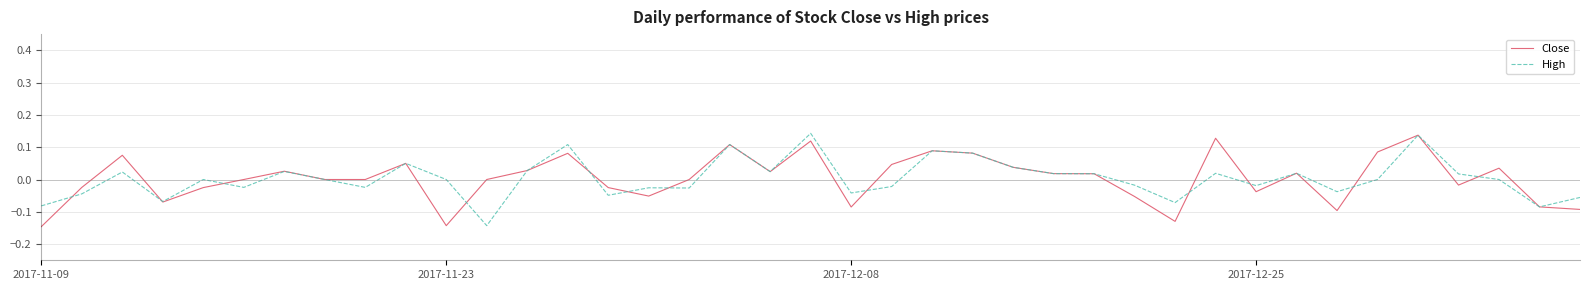

Does the chart have visible grid lines?

Yes